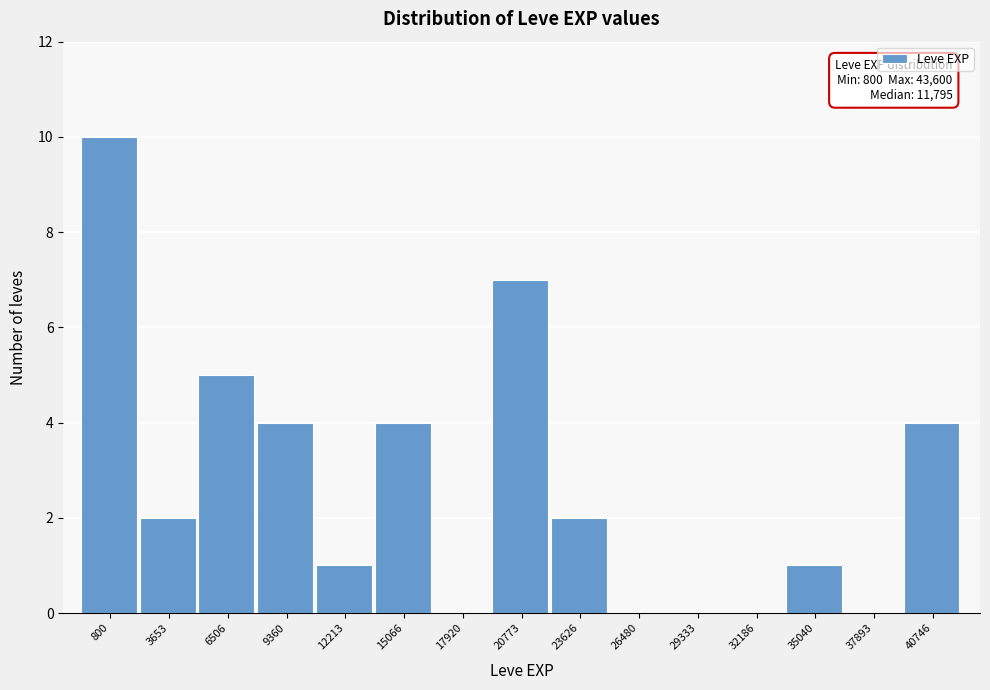

Reading right to left, extract all data points from this chart.

40746=4	37893=0	35040=1	32186=0	29333=0	26480=0	23626=2	20773=7	17920=0	15066=4	12213=1	9360=4	6506=5	3653=2	800=10